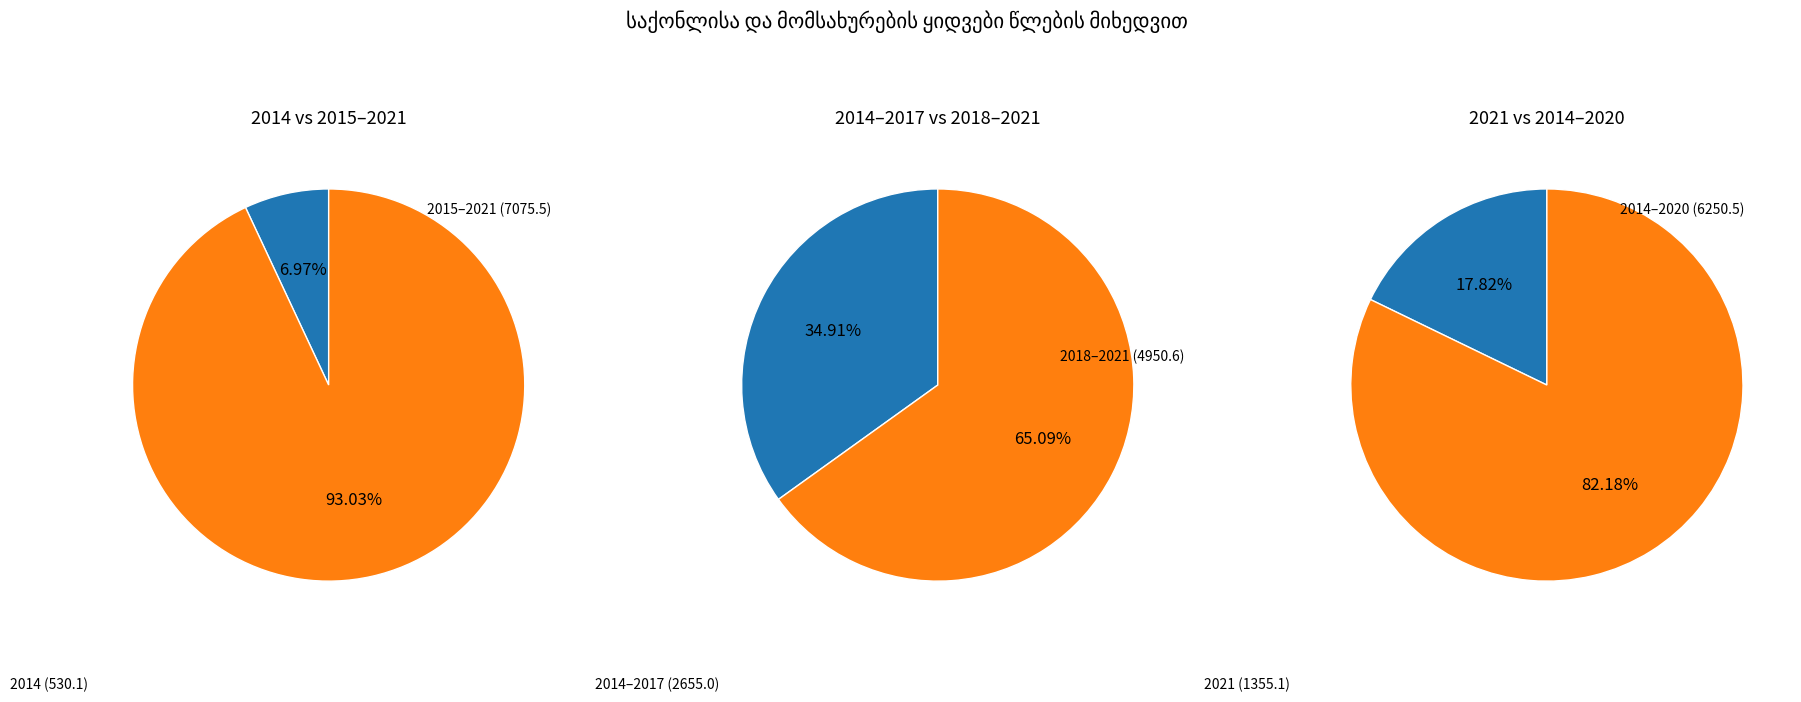

What portion of the pie excludes 2014?

93.0%